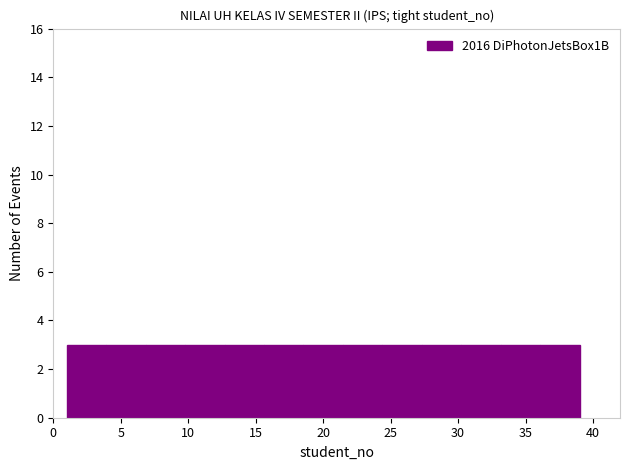

Reading left to right, transcribe this chart: for each bar, give the range it covers on the x-axis and its height. Neither the bar edges nor the heights are printed on the chart, so give them approximately, as read against the axes.

1.0 to 4.0: 3
4.0 to 7.0: 3
7.0 to 10.0: 3
10.0 to 12.5: 3
12.5 to 15.5: 3
15.5 to 18.5: 3
18.5 to 21.5: 3
21.5 to 24.5: 3
24.5 to 27.5: 3
27.5 to 30.0: 3
30.0 to 33.0: 3
33.0 to 36.0: 3
36.0 to 39.0: 3